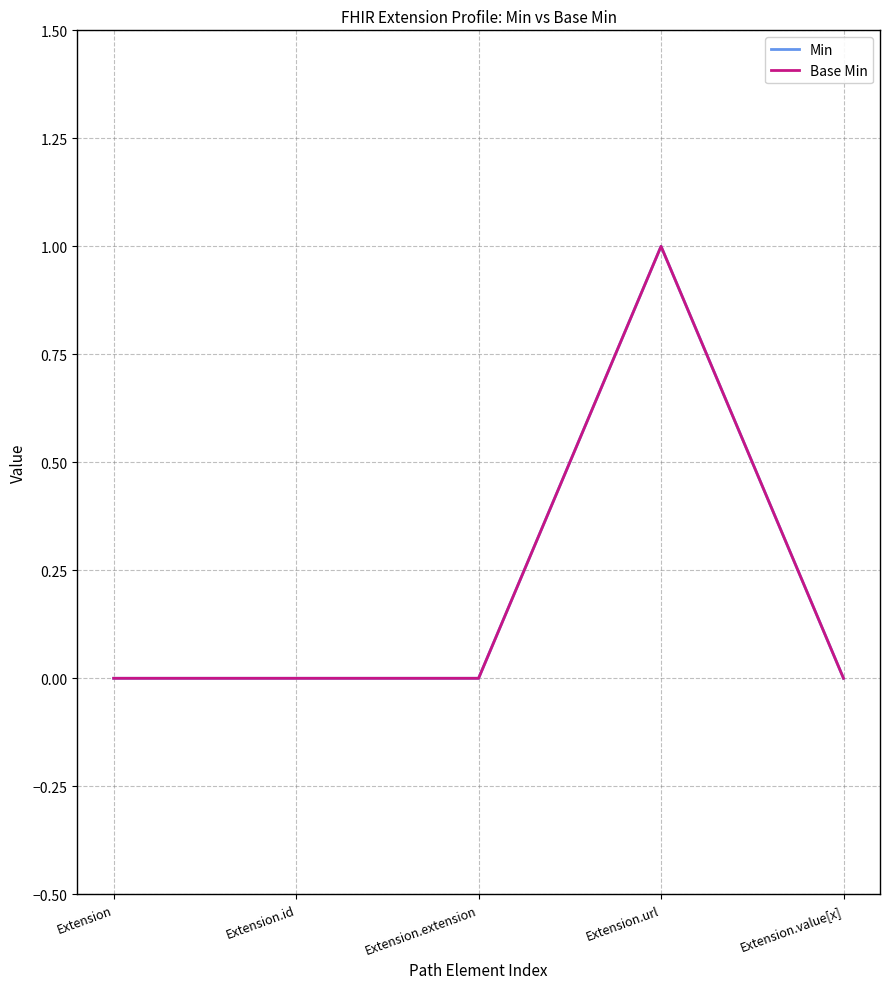

At how many categories does at least one series exceed 0?

1